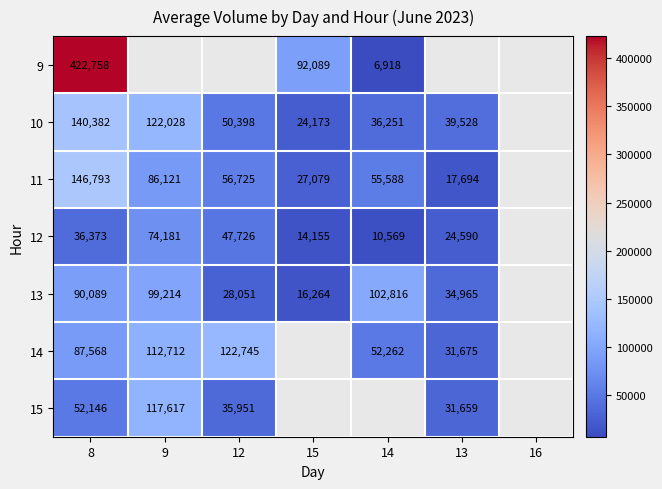

What is the sum of the 13 values at 12 and 8?

118140